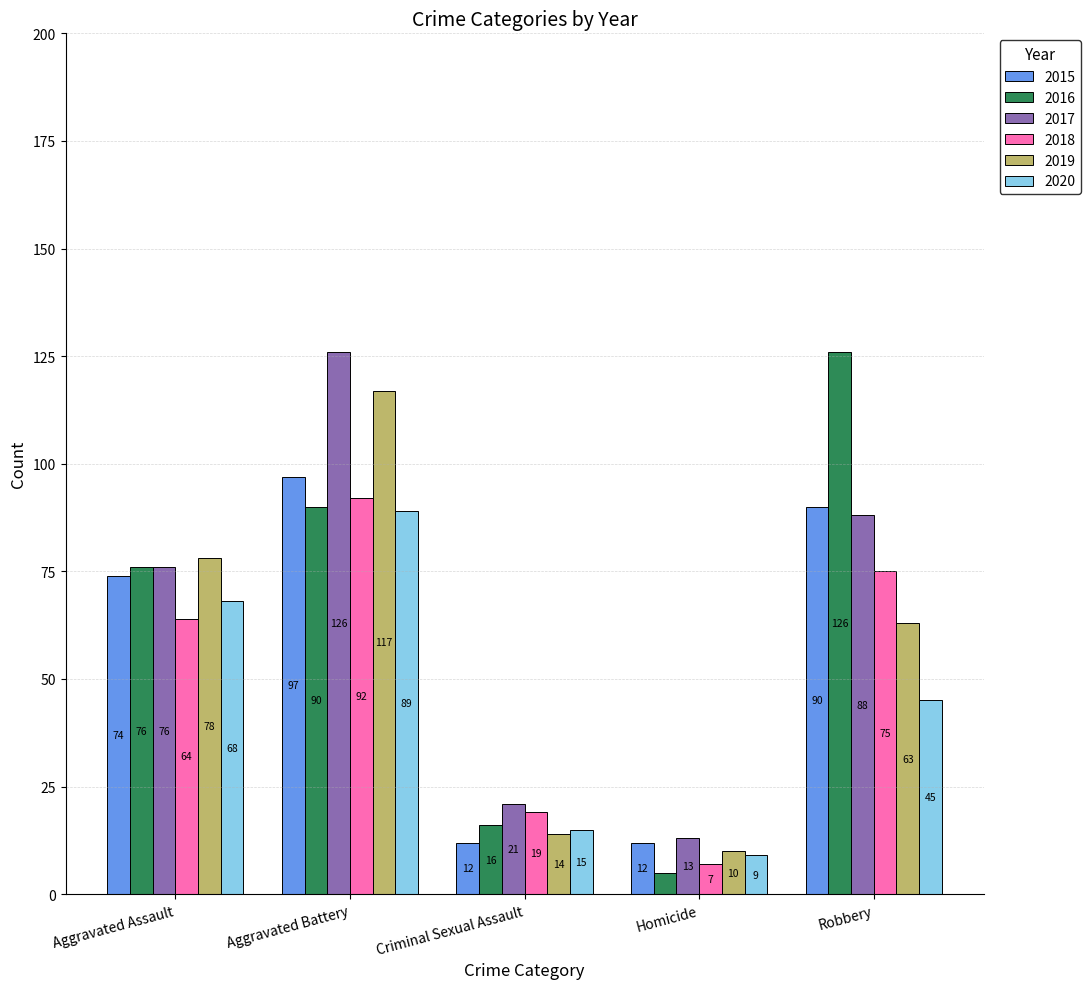

At Criminal Sexual Assault, list the series in order from largest to smallest.

2017, 2018, 2016, 2020, 2019, 2015